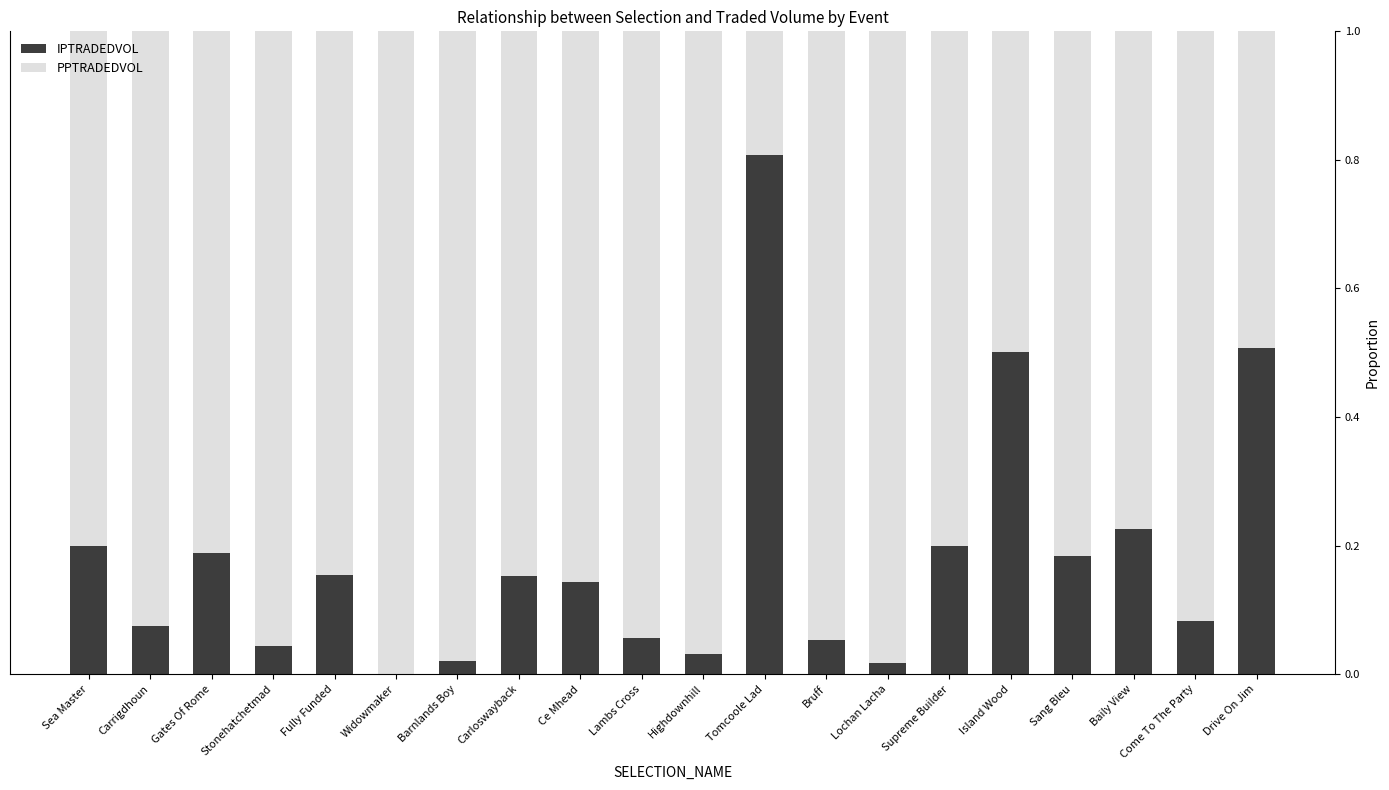

Is it true that IPTRADEDVOL equals 0.0 at Lambs Cross?

False